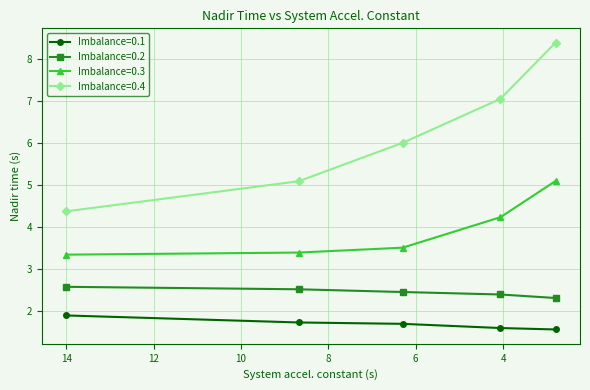

How many distinct data groups are displayed?

4